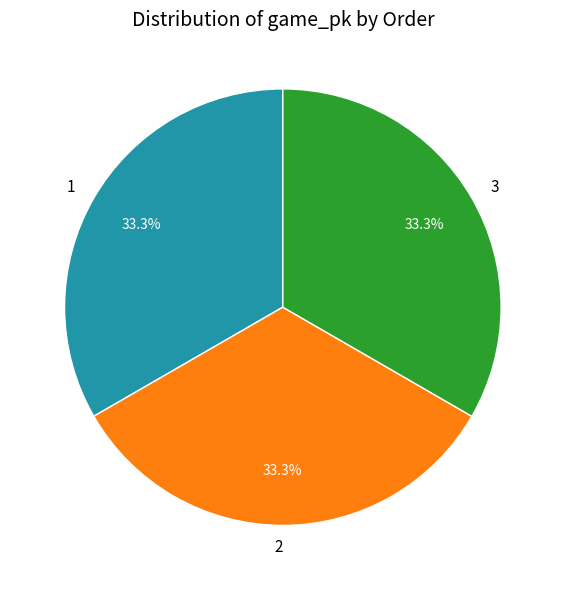

Approximately how many times larger is the value at 3 compared to 2?

1.0